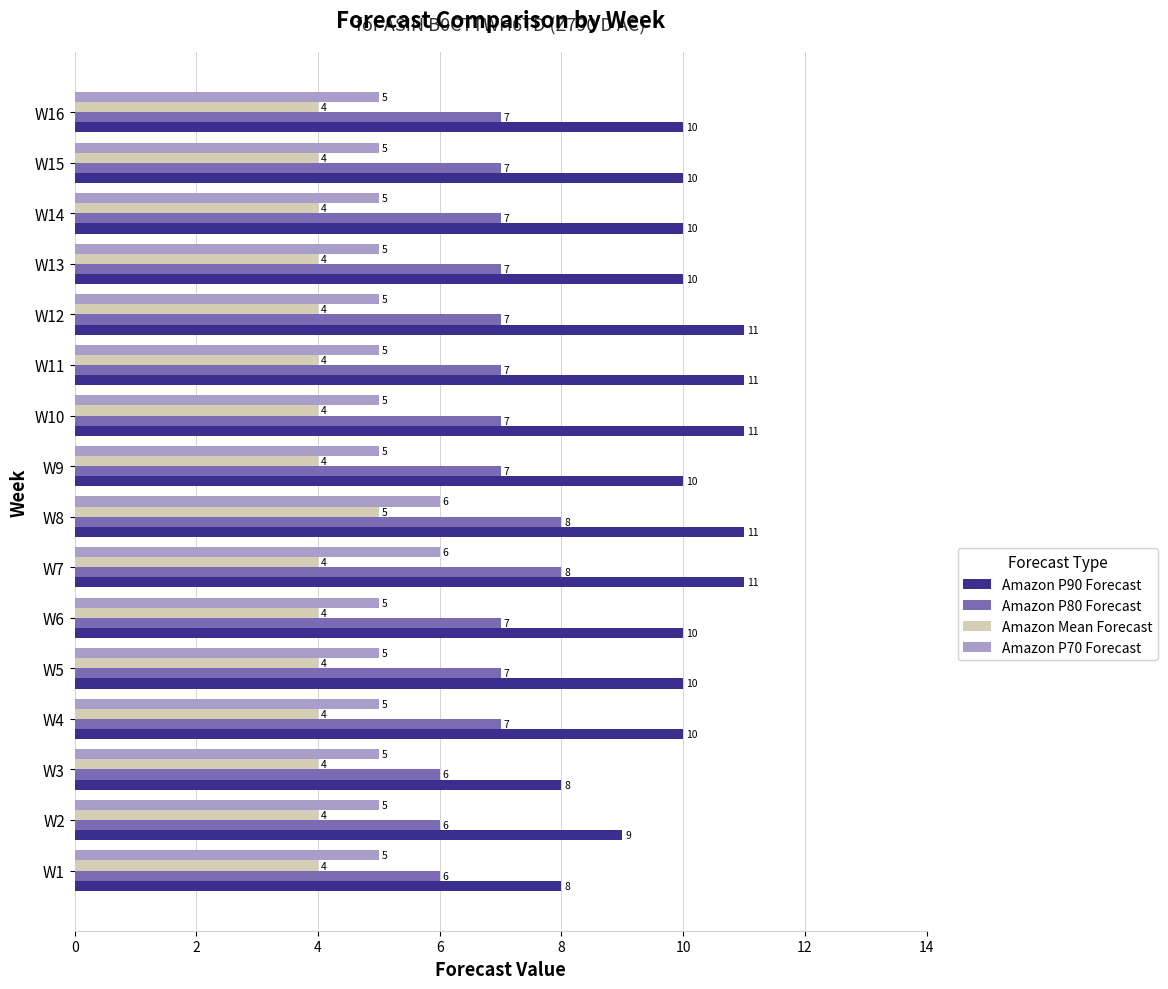

What is the sum of all Amazon Mean Forecast values?

65